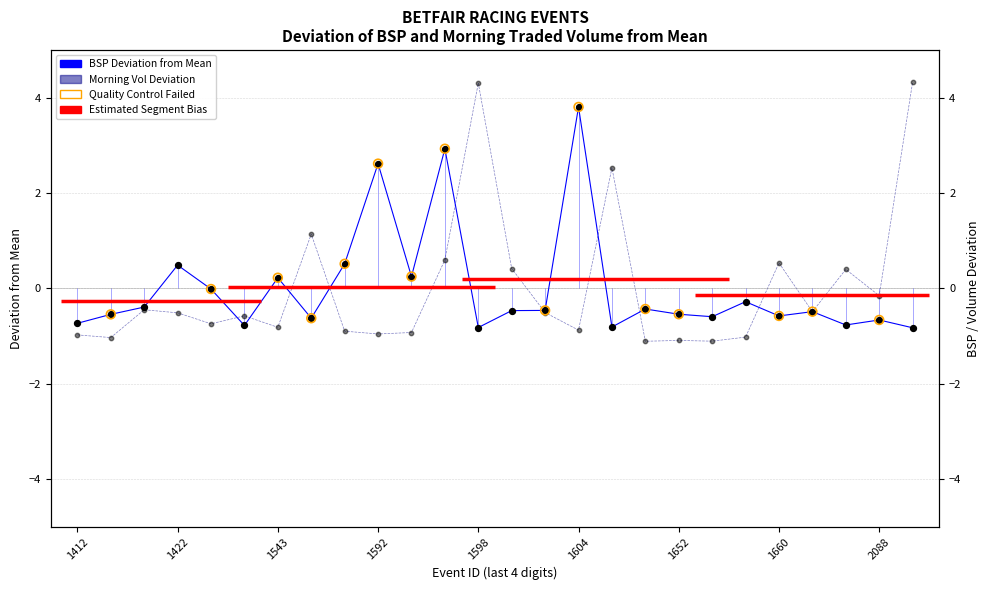

Which series contains the highest Y value?

MORNINGTRADEDVOL